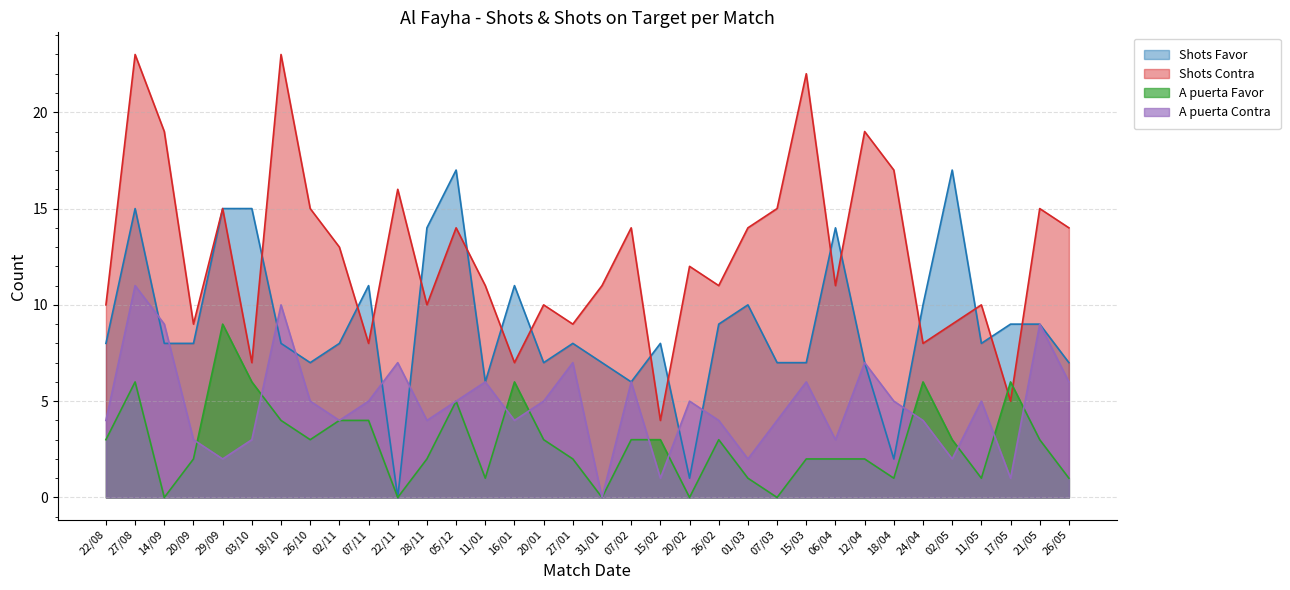

True or false: A puerta Favor and Shots Favor intersect in this chart.

False